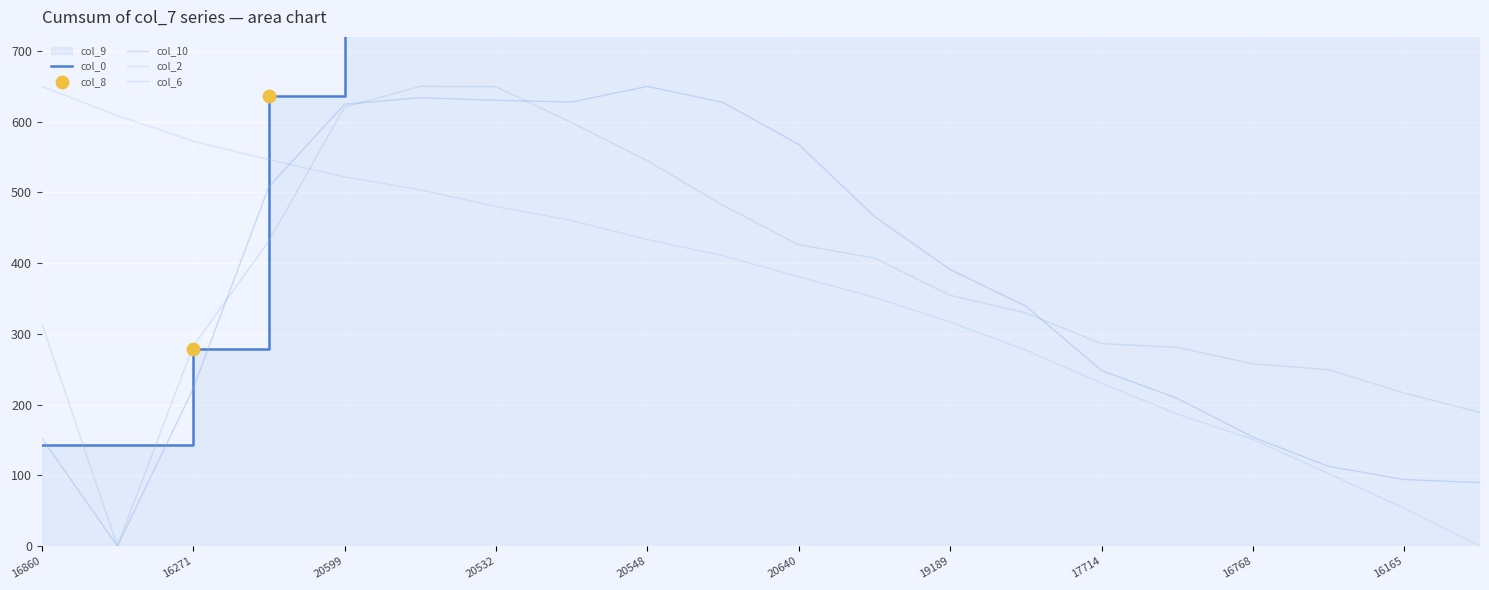

Which series contains the lowest Y value?

col_9